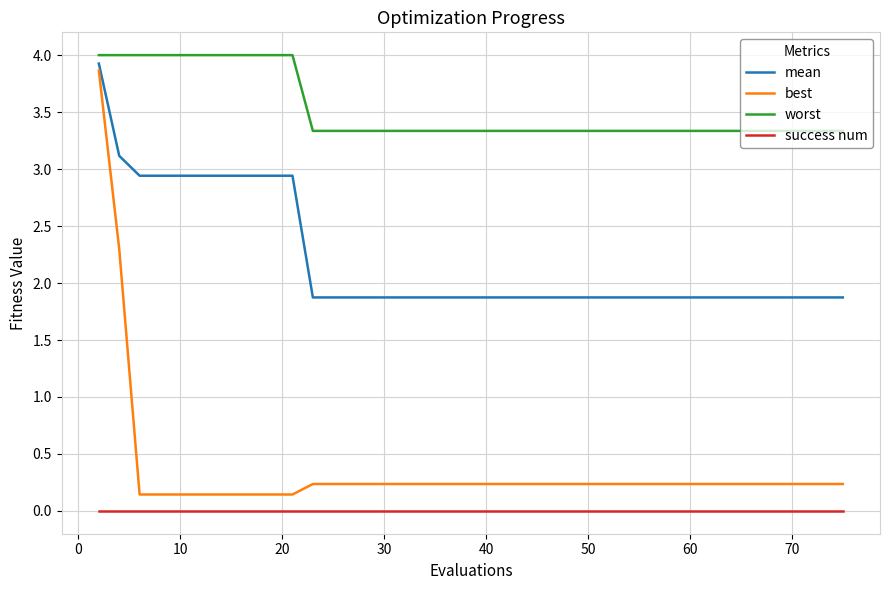

Which series has the largest total across all categories?

worst